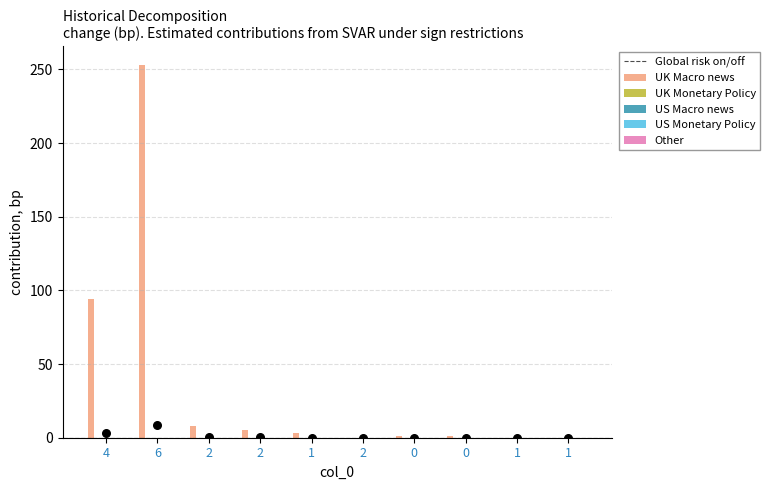

Is the value of US Macro news at 1 greater than the value of Other at 6?

No